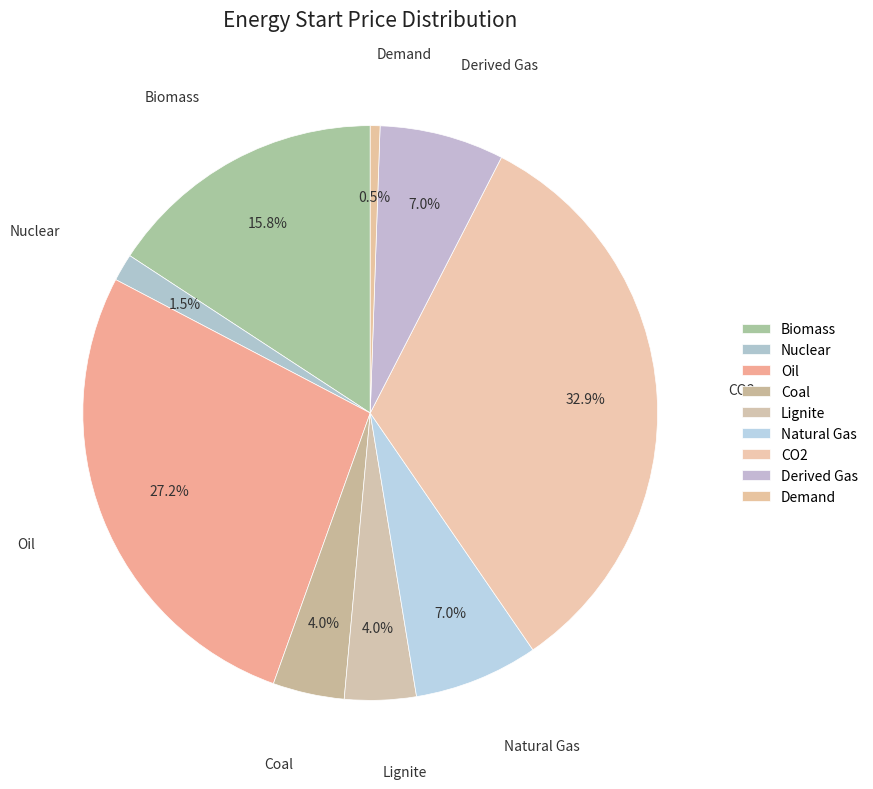

True or false: Demand accounts for 9% of the total.

False